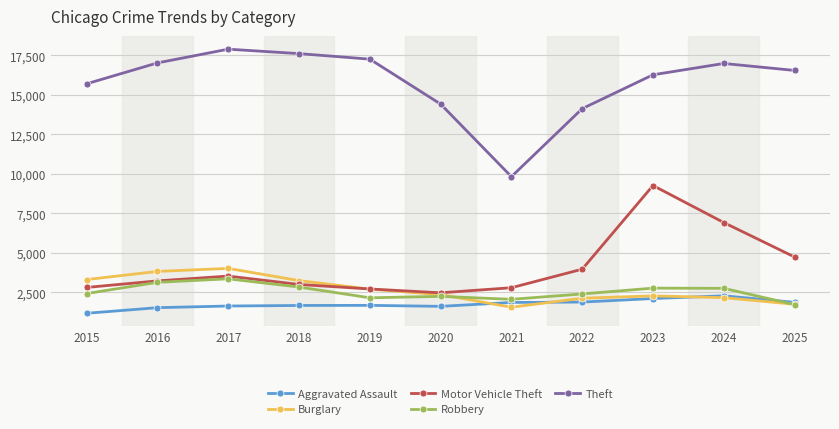

True or false: Aggravated Assault and Burglary intersect in this chart.

True